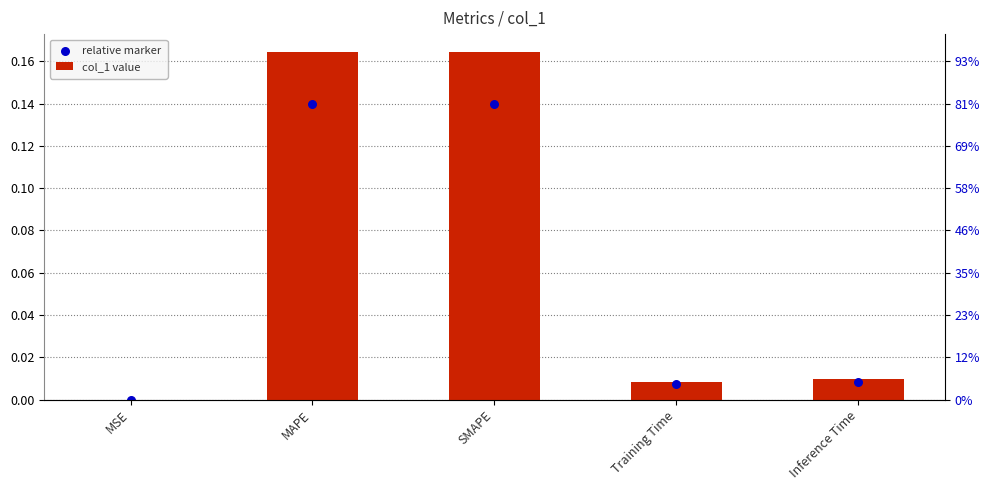

What are all the series names shown in the legend?

col_1 value, relative marker